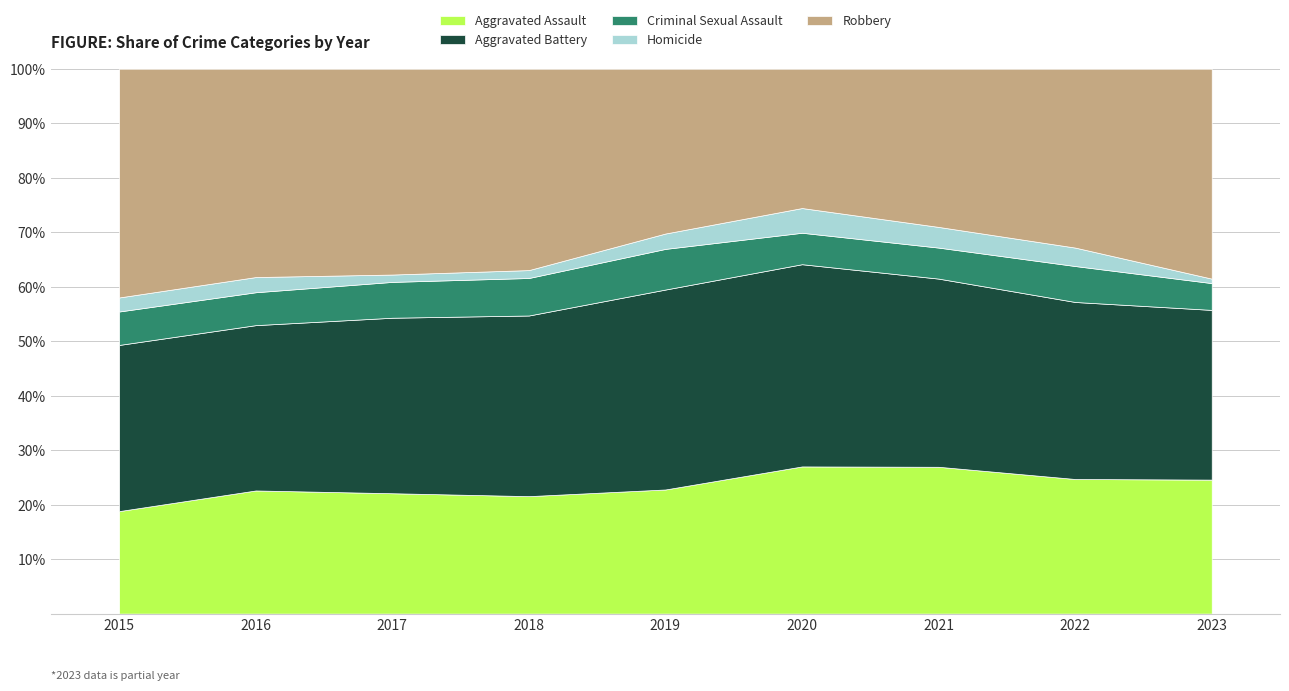

The value of Aggravated Assault at 2017 is 35.1. True or false?

False